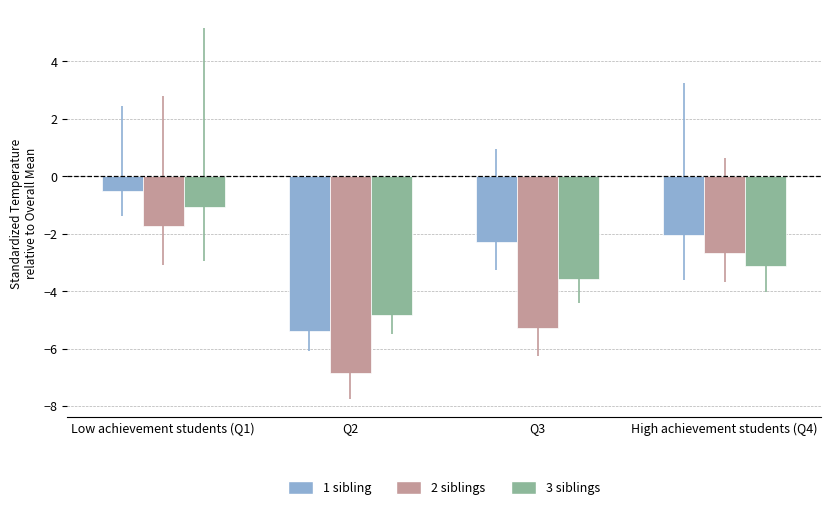

At which category is the sum across all series the highest?

Low achievement students (Q1)